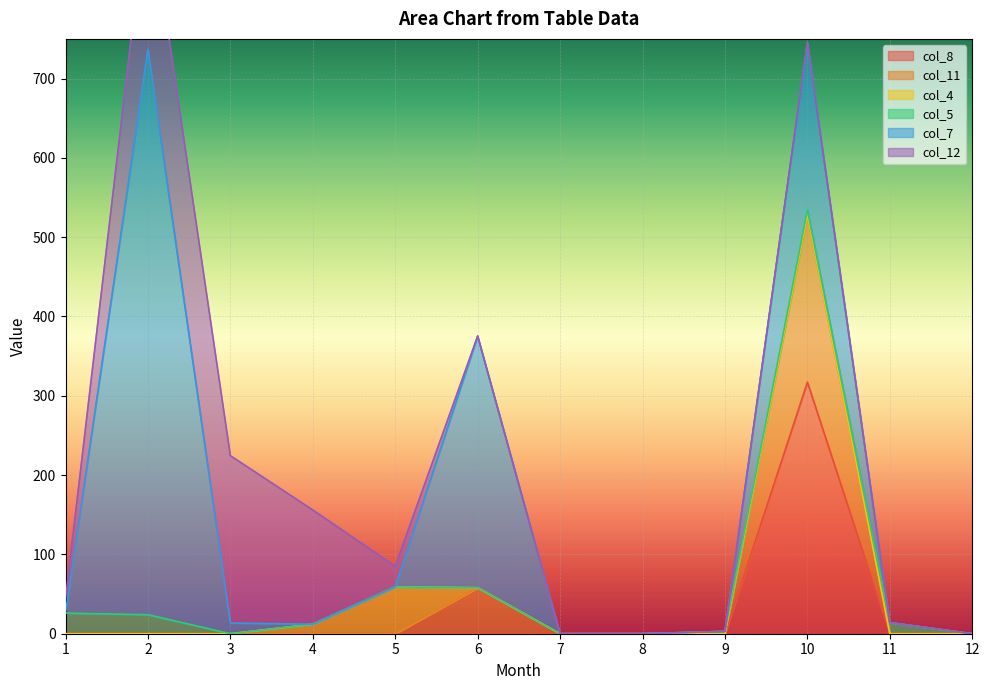

Is it true that col_8 equals 505.9 at 10?

False